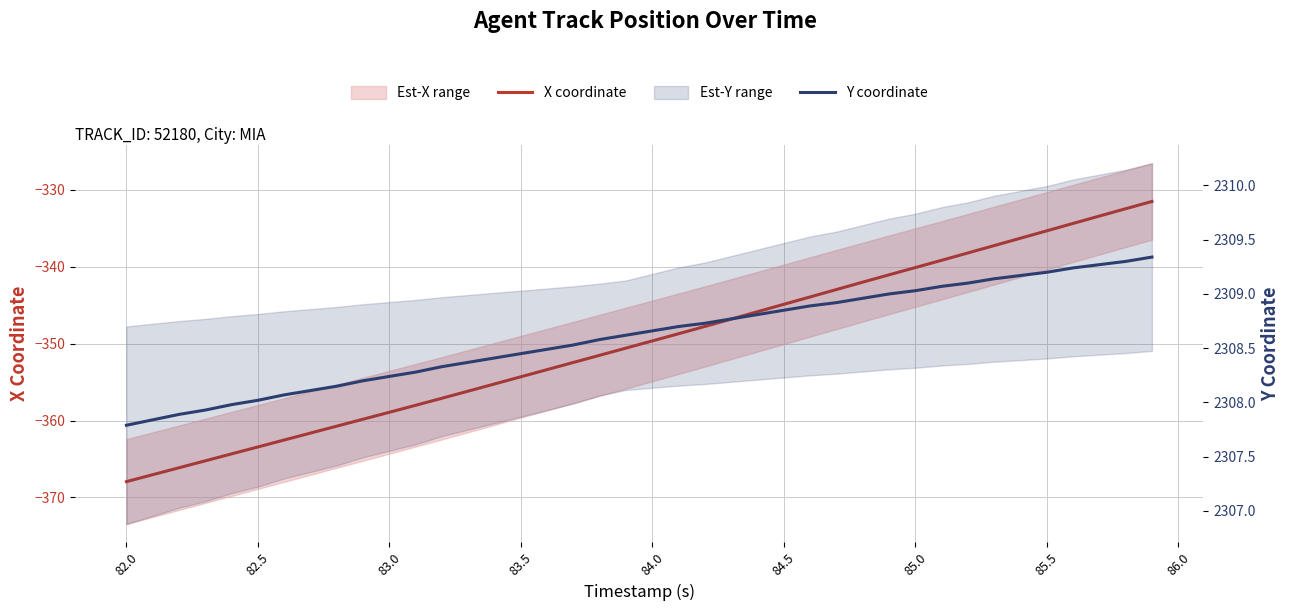

Which series has the largest total across all categories?

Y coordinate